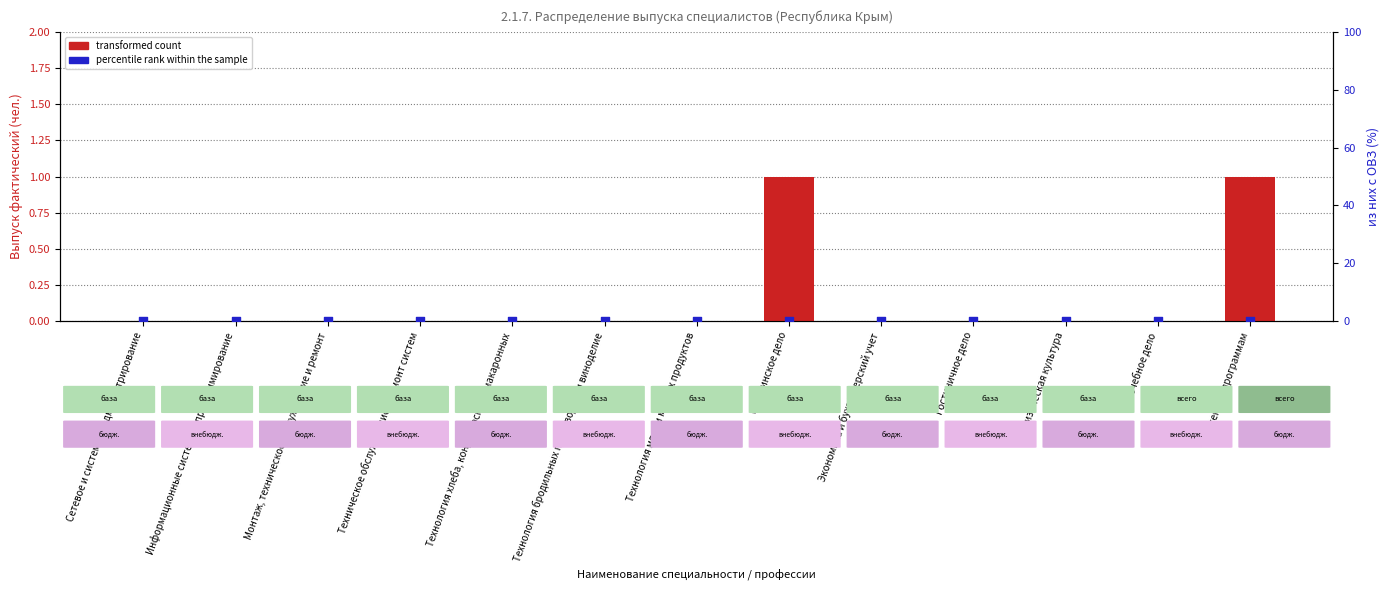

Which series contains the highest Y value?

transformed count